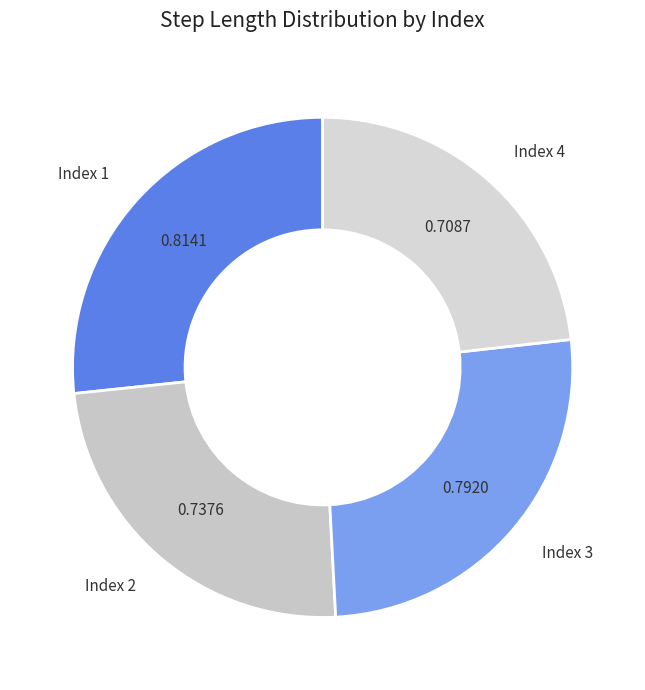

How many slices are in this pie chart?

4